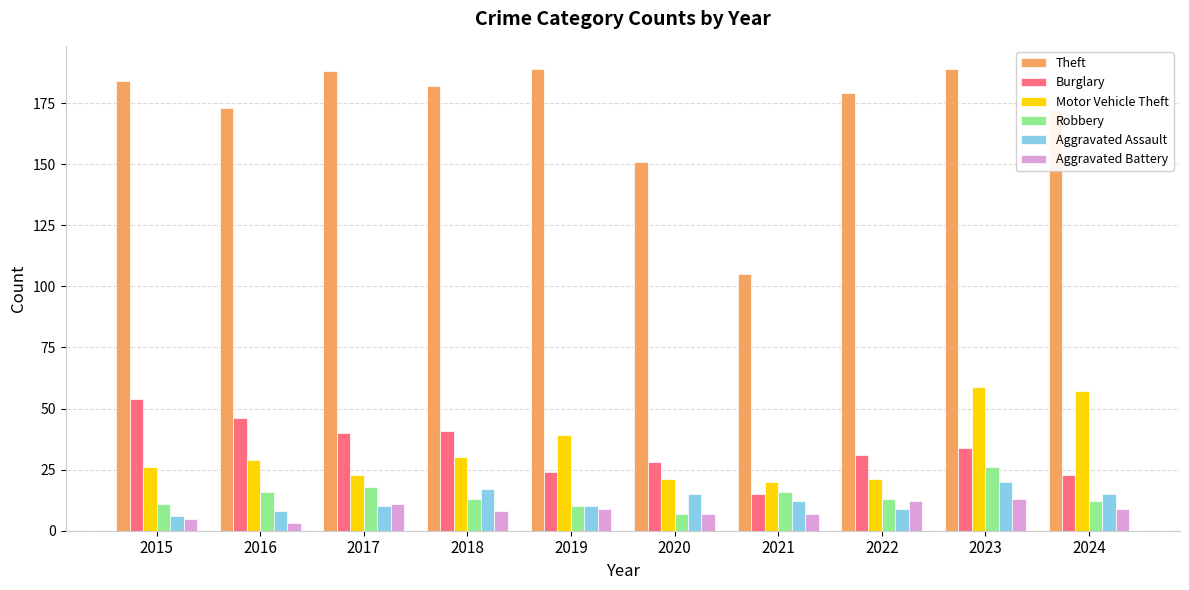

What is the greatest value displayed?

189